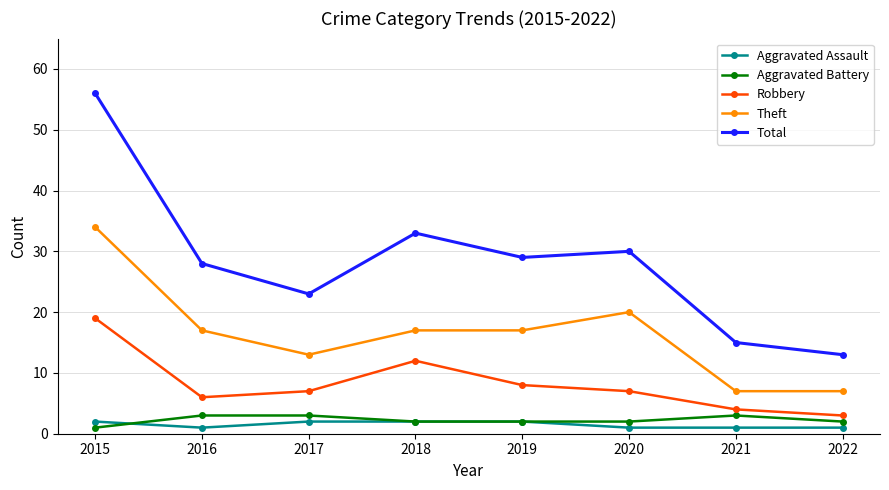

True or false: Aggravated Battery and Total cross at least once.

False